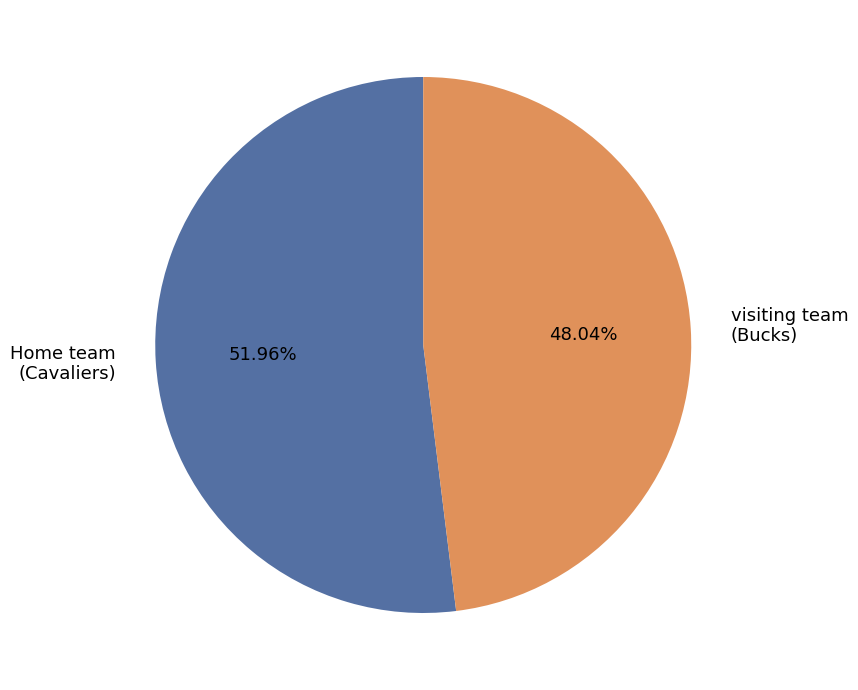

Do visiting team (Bucks) and Home team (Cavaliers) together represent more than half of the pie?

Yes